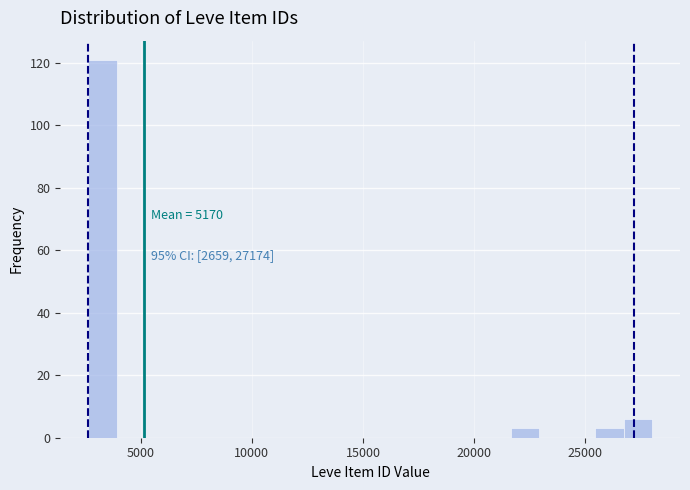

Around what value on the x-axis is the tallest bar? Give the approximate position of its centre, as read against the axis.

3500